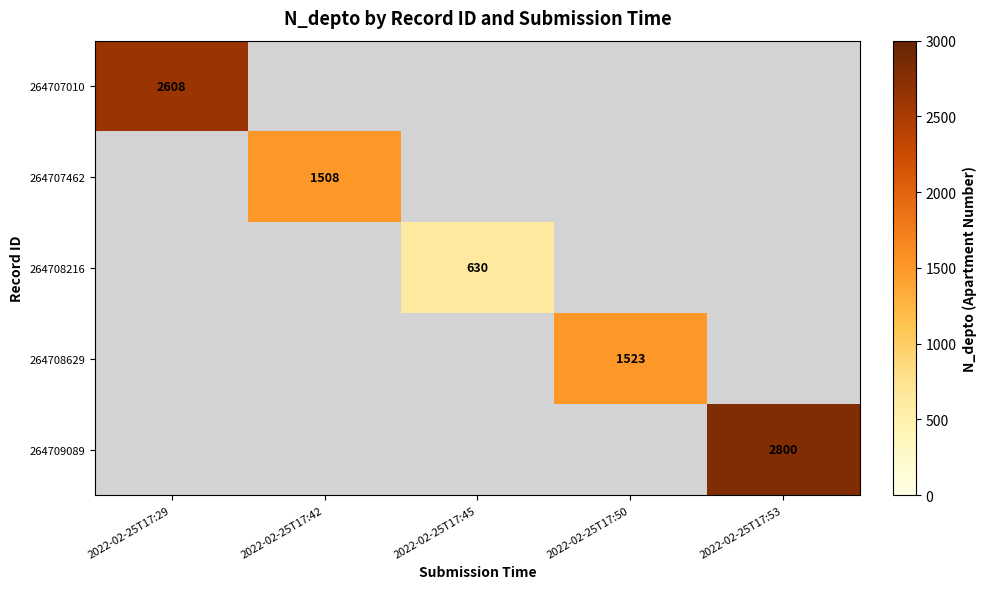

The value of 264709089 at 2022-02-25T17:53 is 1093. True or false?

False